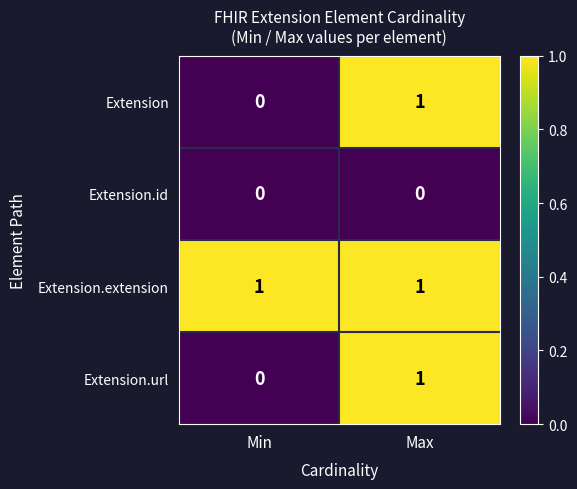

Which series has the largest total across all categories?

Extension.extension